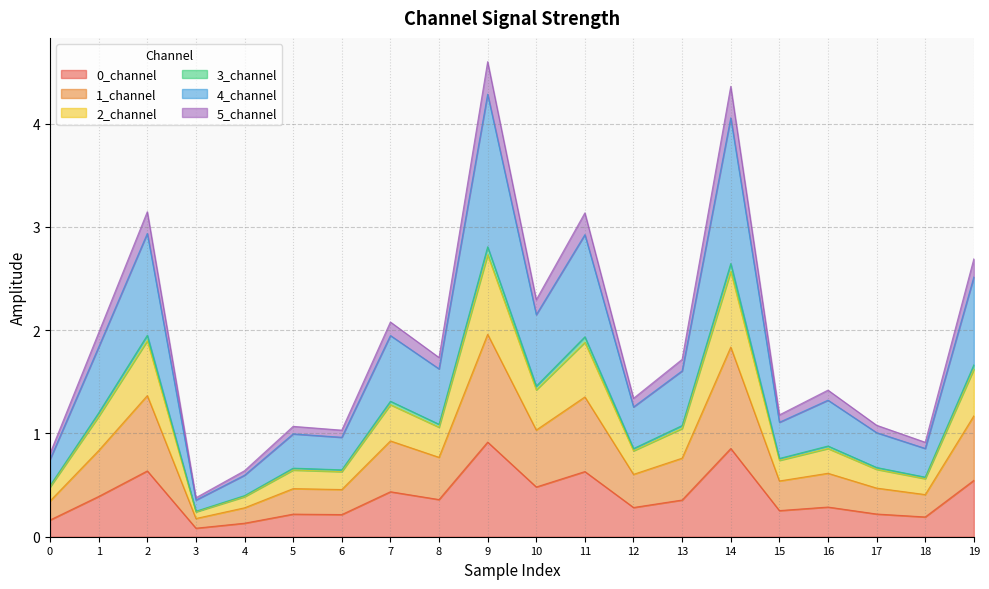

The value of 0_channel at 5 is 0.2. True or false?

True